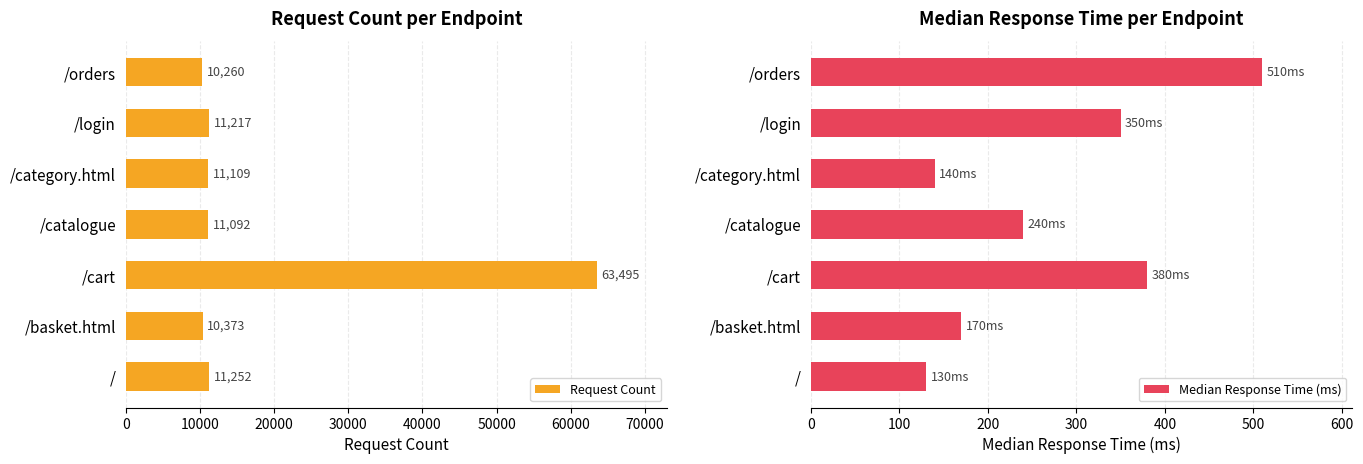

The value of Request Count at /catalogue is 11092. True or false?

True